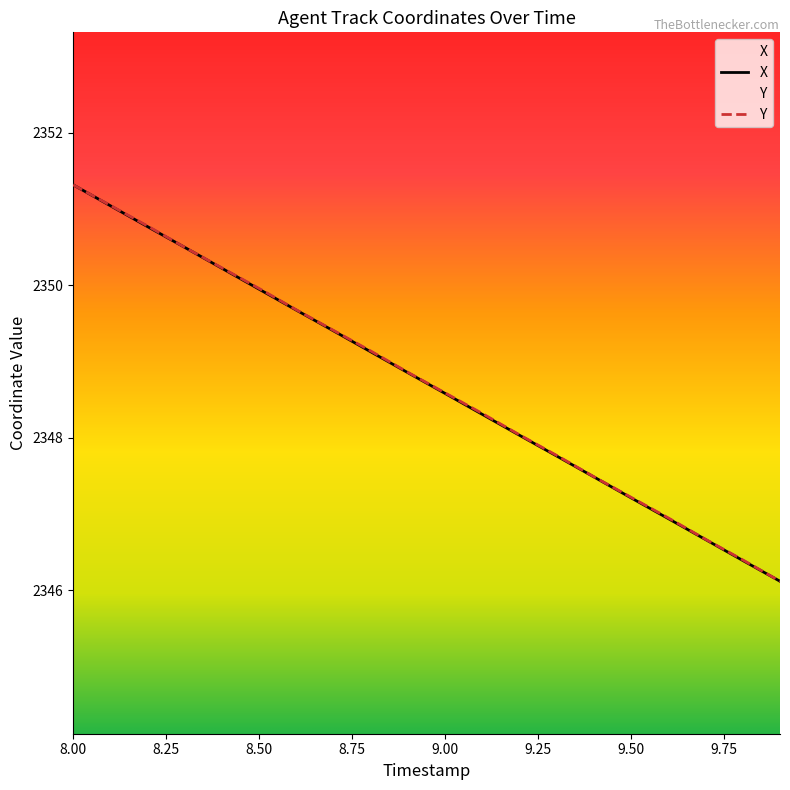

Which category has the highest value across all series?

8.00